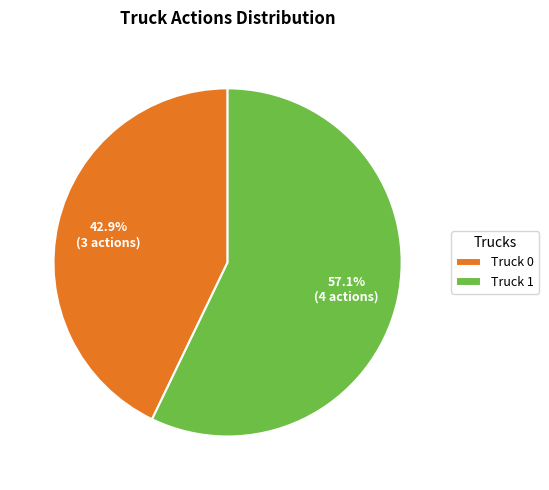

Count the number of slices in the pie.

2